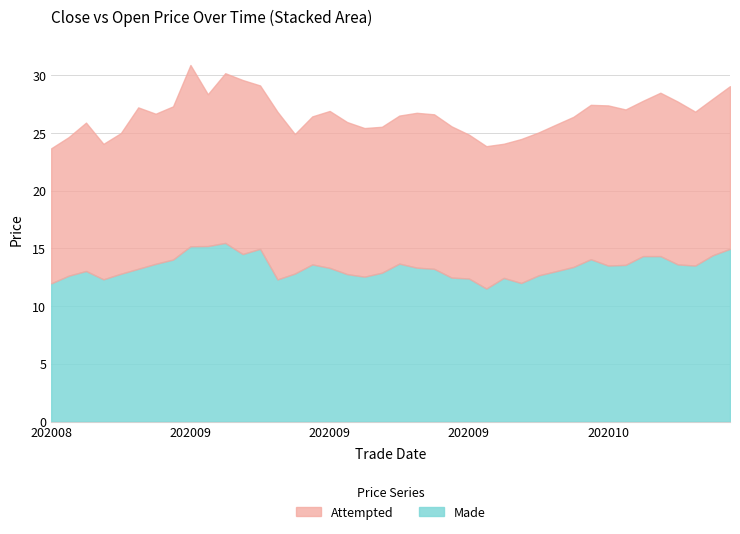

What value does the close series have at 20200928?

11.5